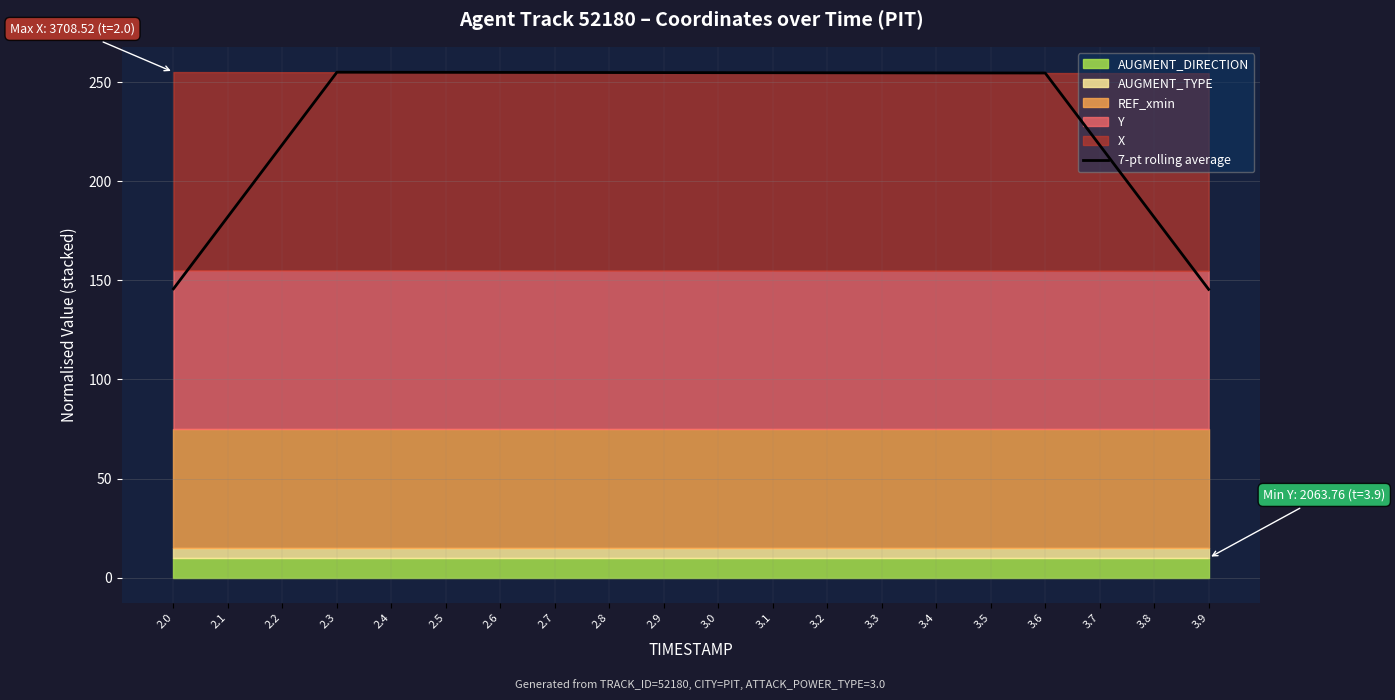

What is the sum of all values?

4657.6